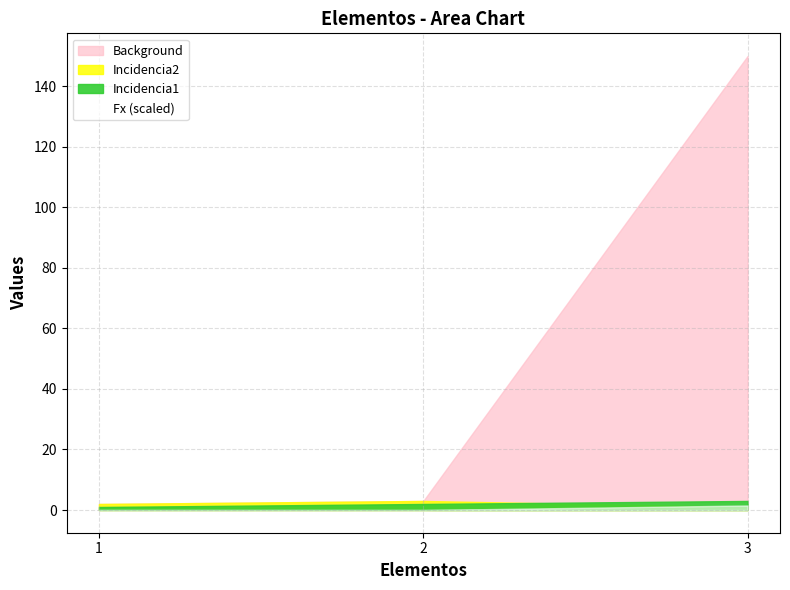

At which category is the sum across all series the highest?

3